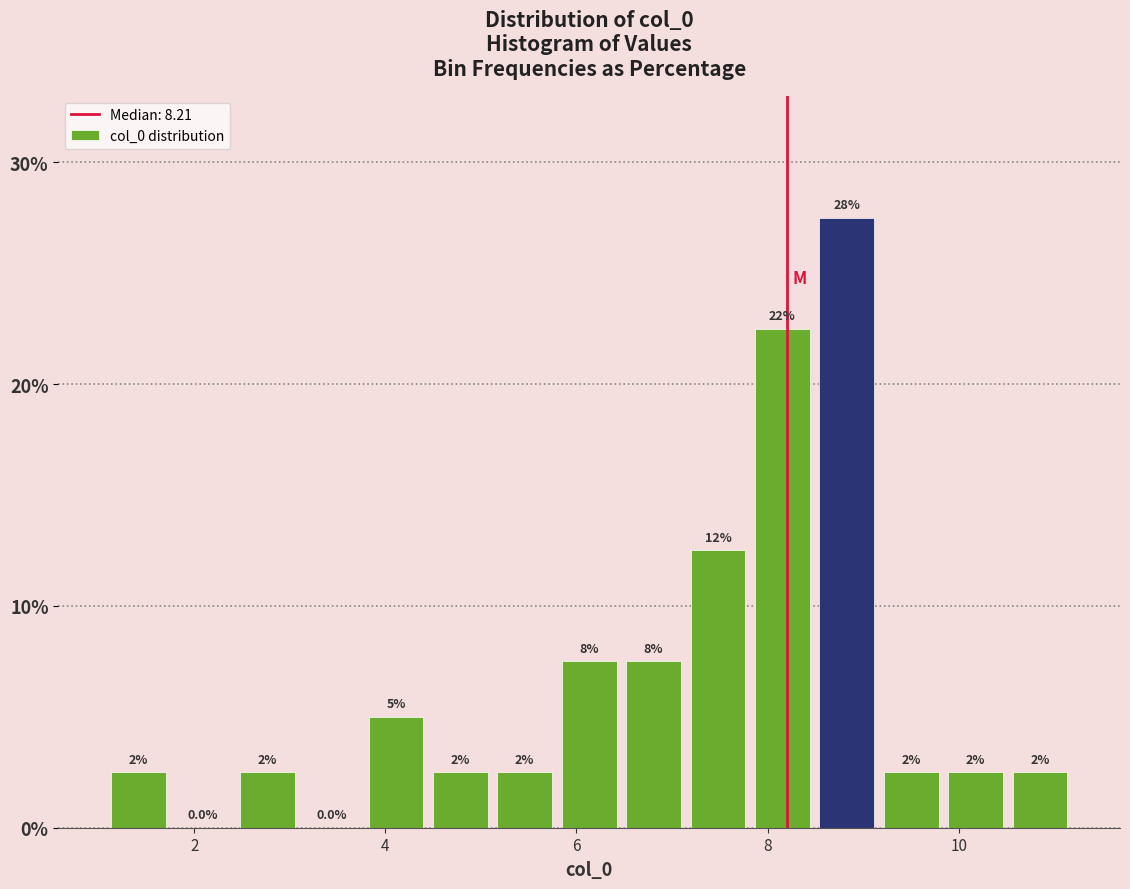

Read against the x-axis, roughly where is the centre of the tallest bar?

8.8